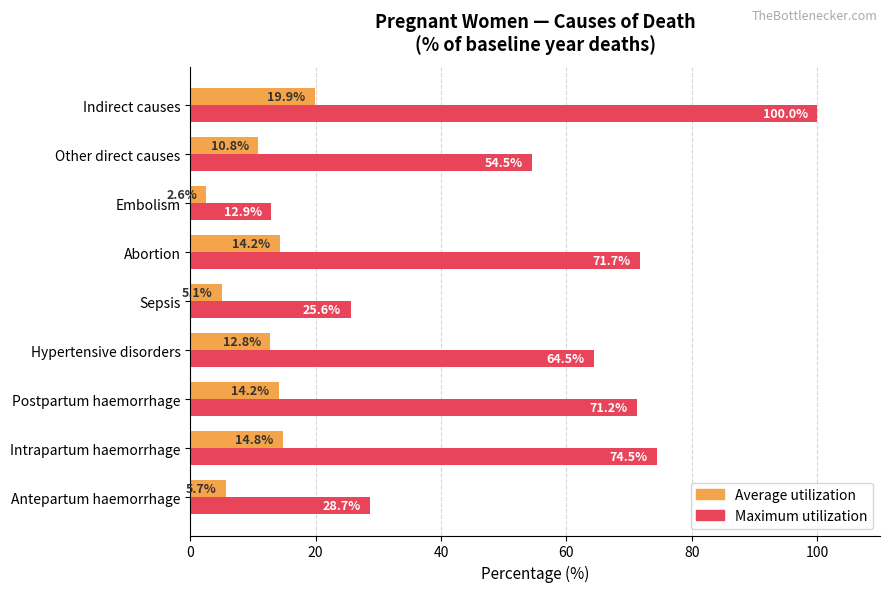

Read the Maximum utilization value at Sepsis.

25.6